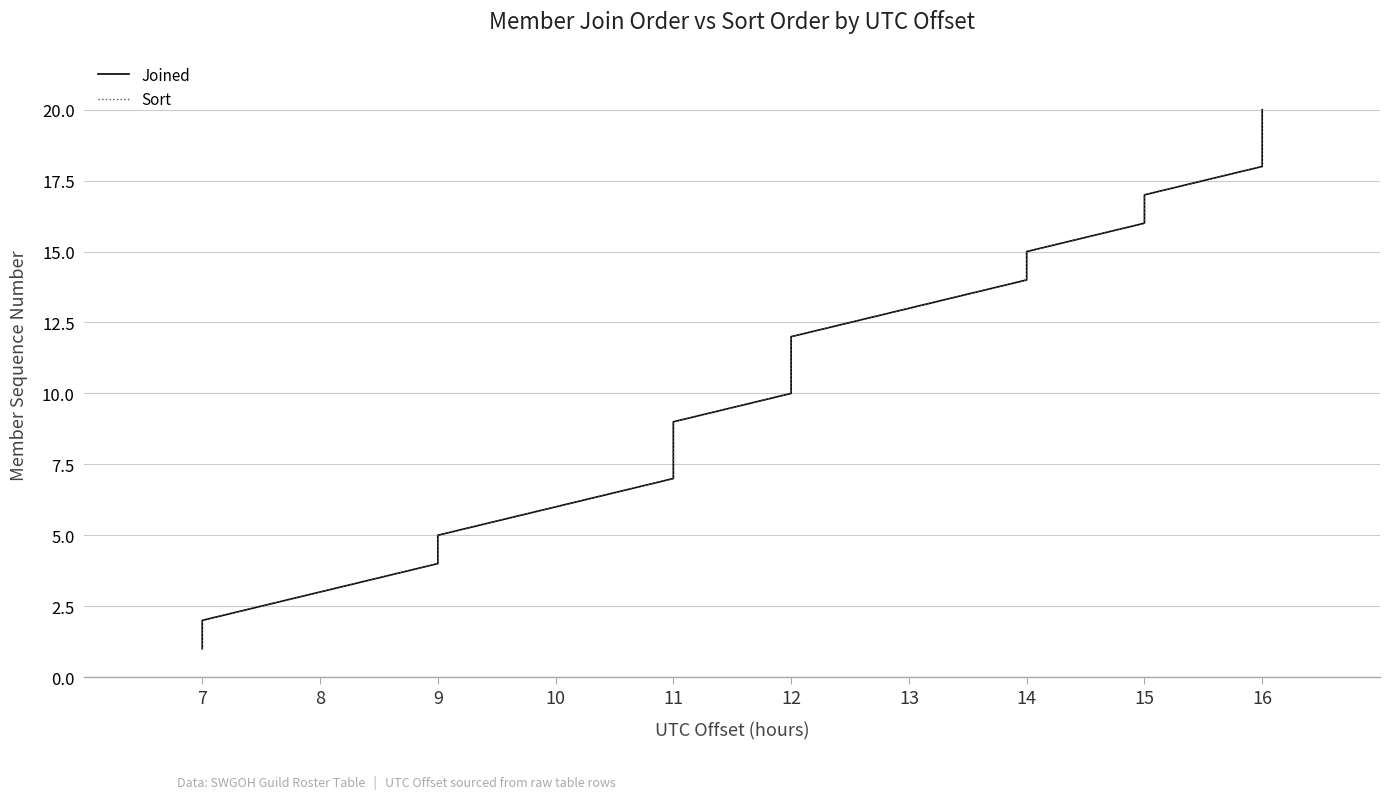

True or false: Joined has more than 1 points higher than both neighbors.

False